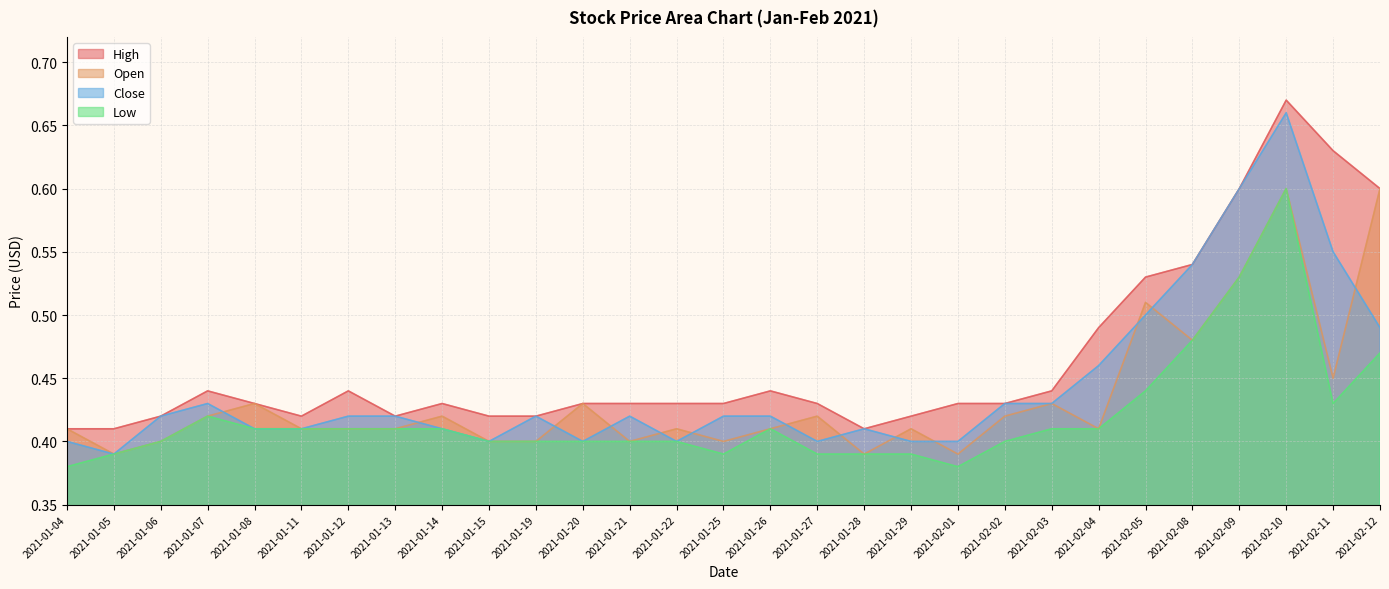

Between 2021-01-15 and 2021-01-28, which is larger?

2021-01-15